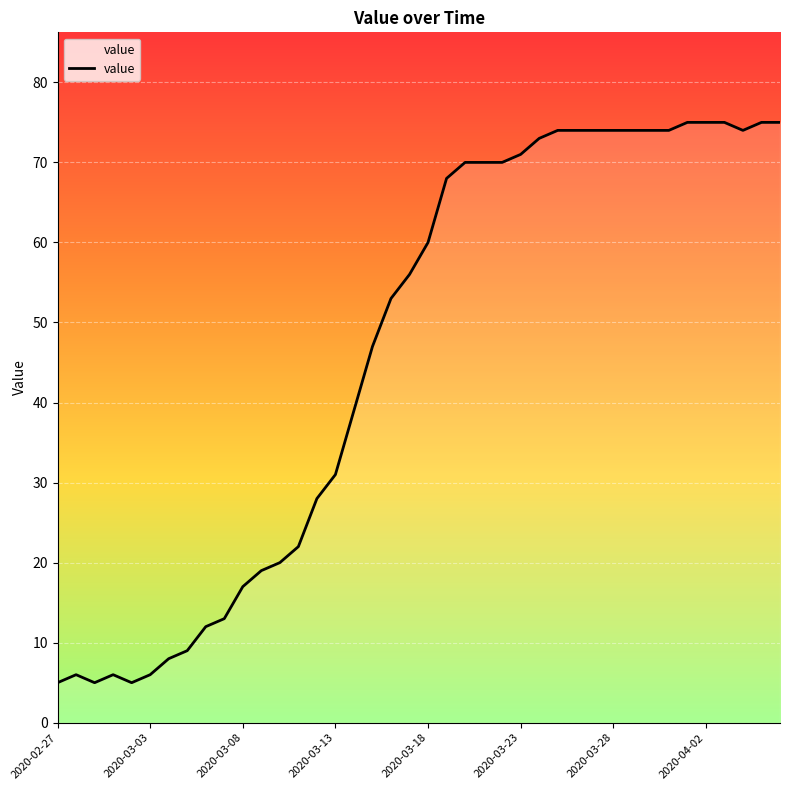

What is the maximum value shown in the chart?

75